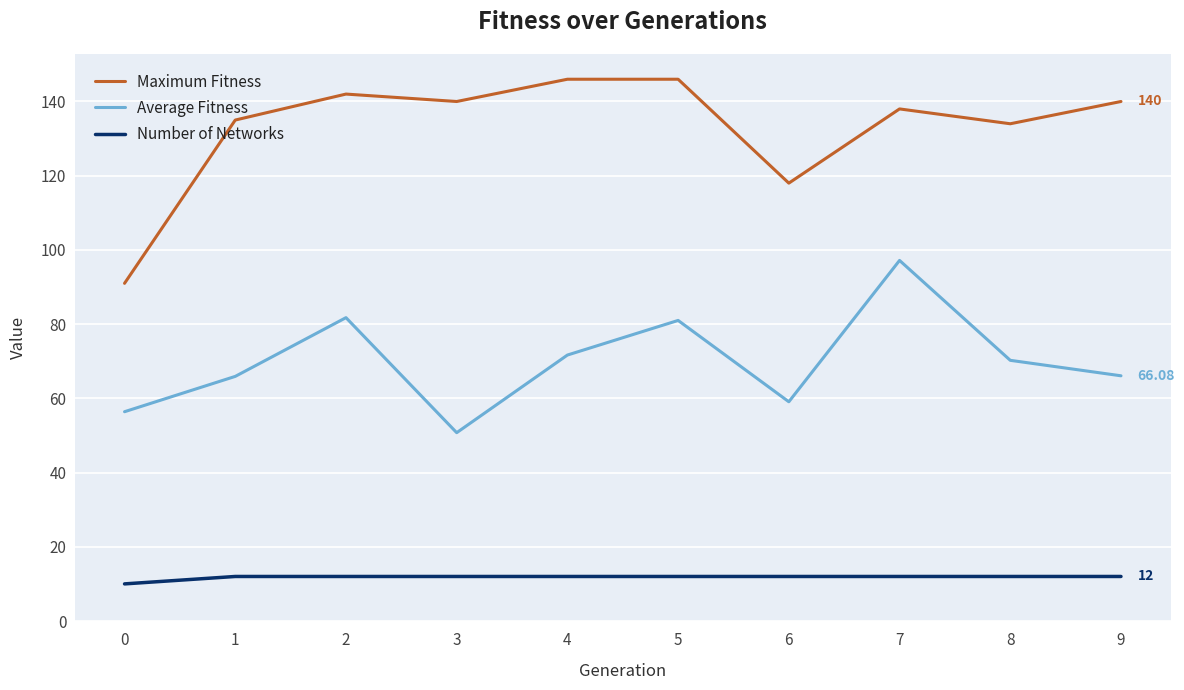

Does the chart have visible grid lines?

Yes